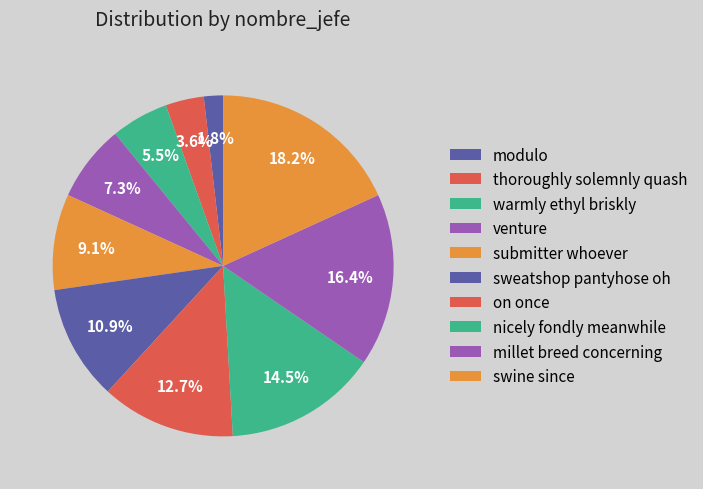

How many segments does this pie chart have?

10